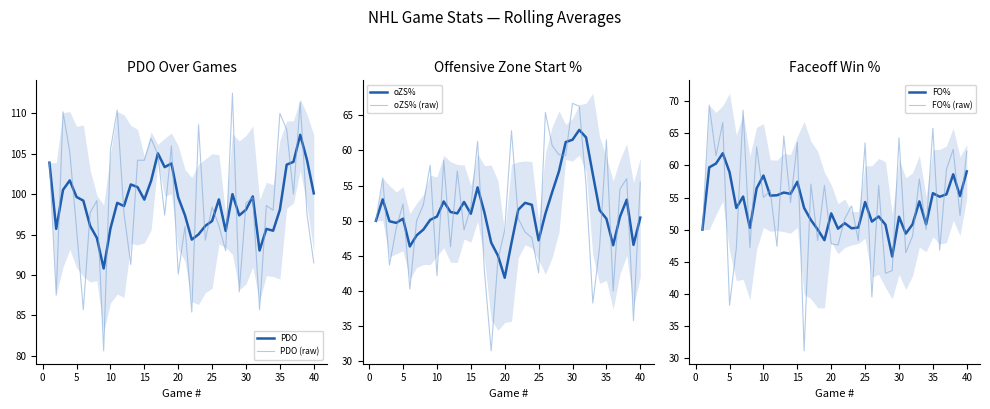

Is it true that PDO (raw) equals 30.7 at 40?

False